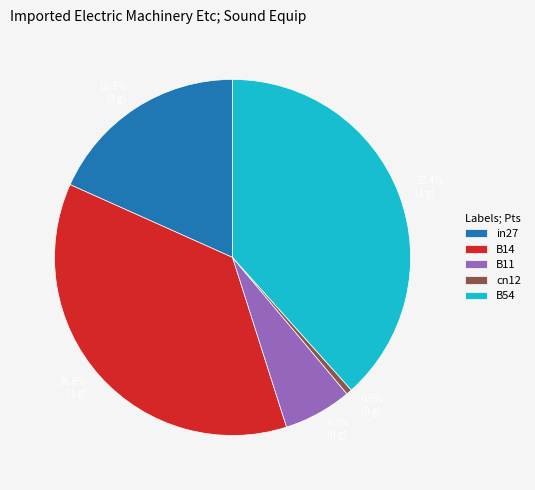

To the nearest percent, what portion does B54 represent?

38%